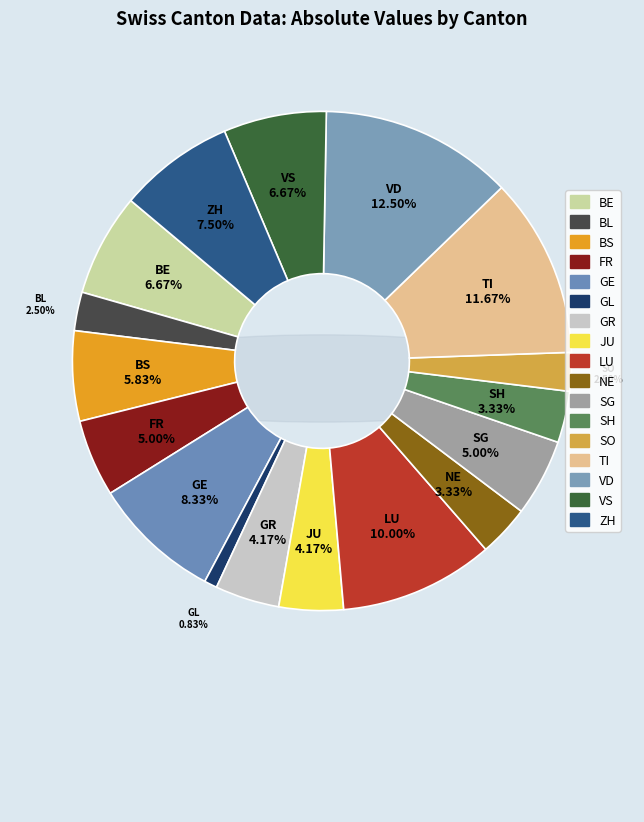

What is the total percentage of GE and GR?

12.5%